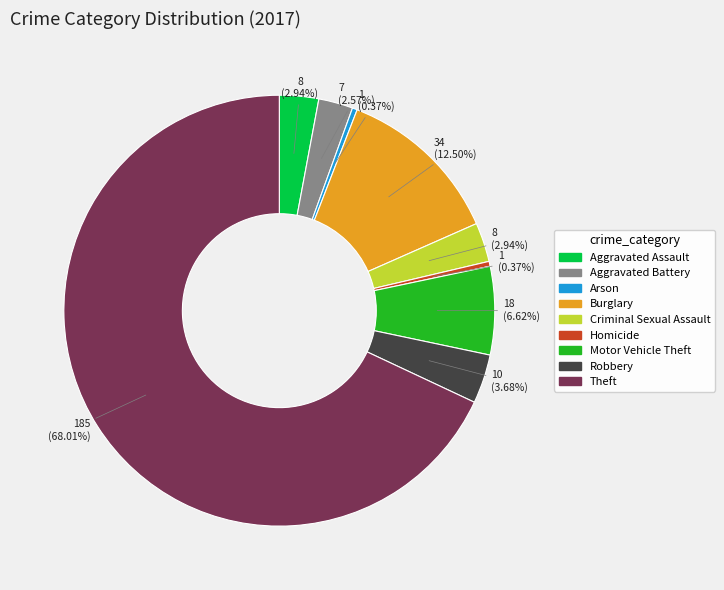

To the nearest percent, what is the difference between the largest and smallest slice percentages?

68%